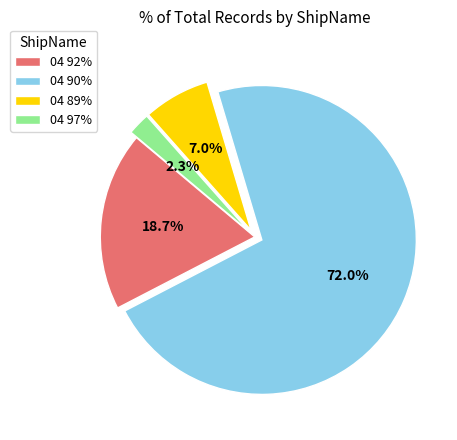

How many slices are in this pie chart?

4